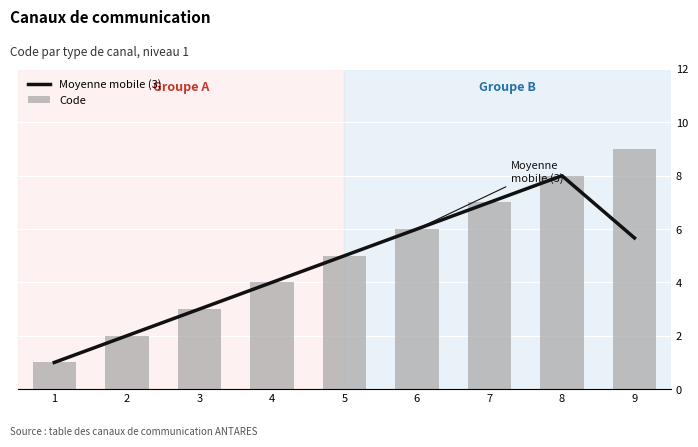

What is the sum of all Code values?

45